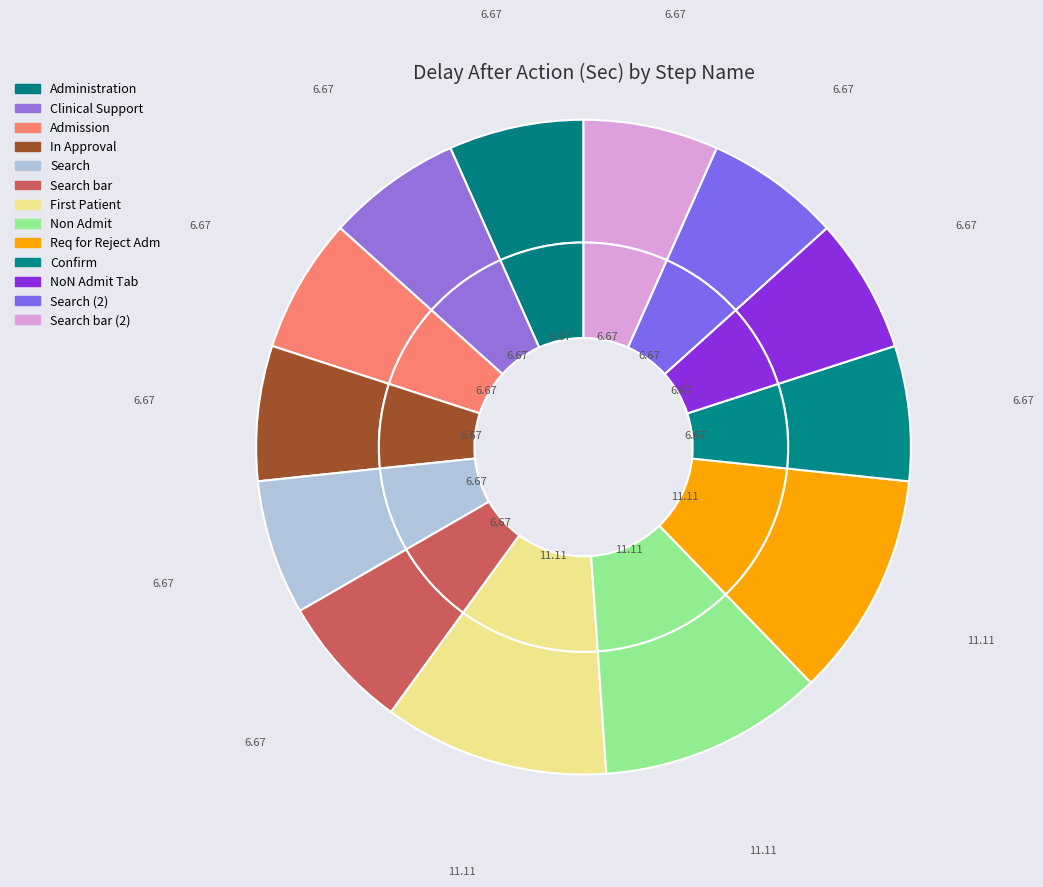

What is the smallest slice in the pie chart?

Administration